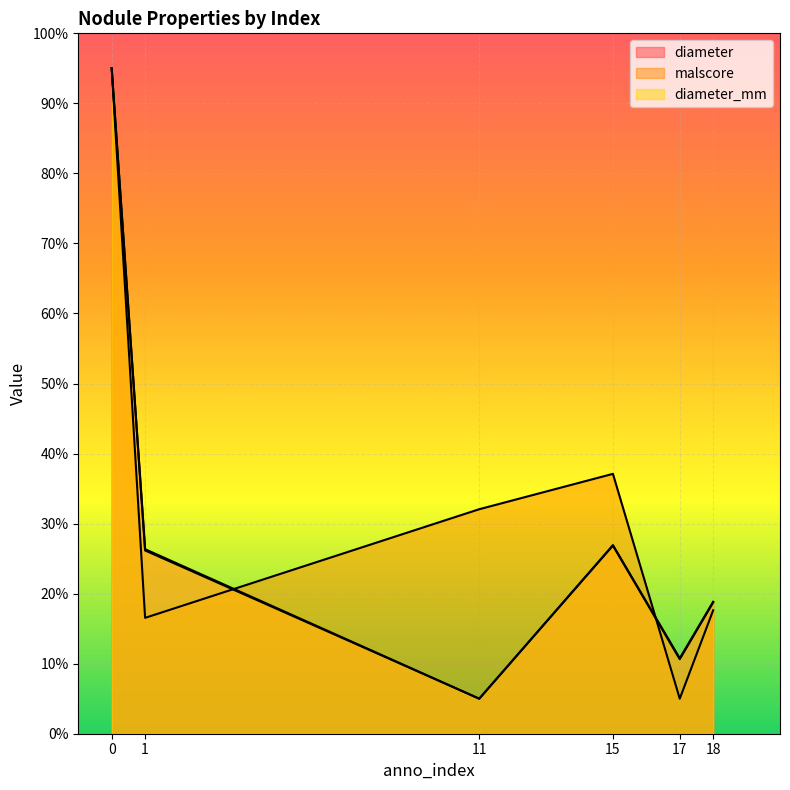

What is the value of the diameter point at the 4th from the left?

2.7